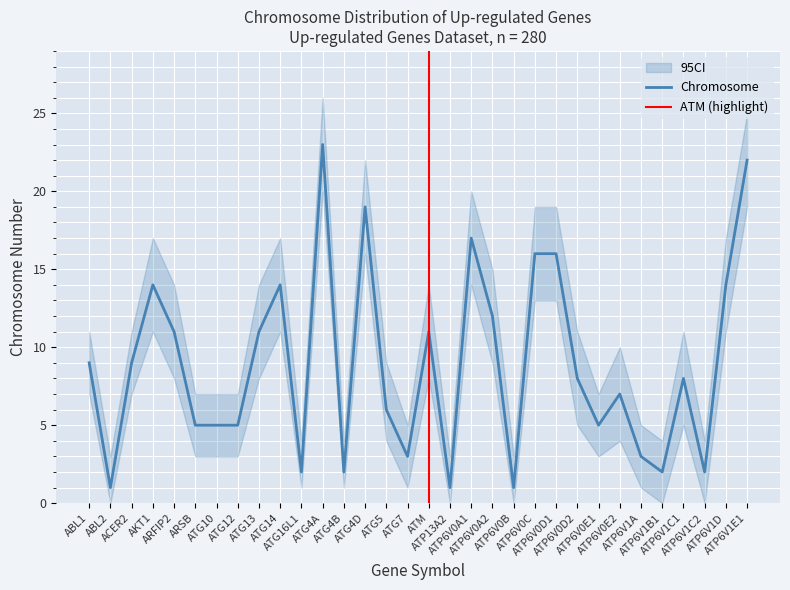

Between ATP6V0D2 and ATG7, which is larger?

ATP6V0D2